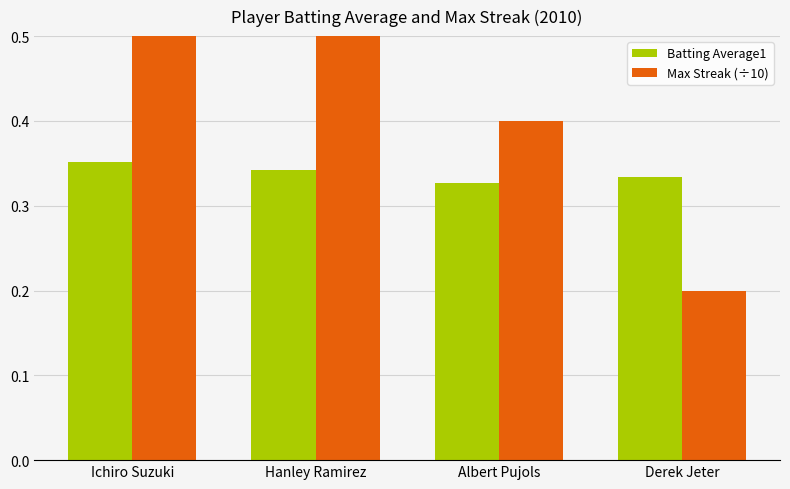

Rank the series at Derek Jeter from lowest to highest value.

Max Streak (÷10), Batting Average1